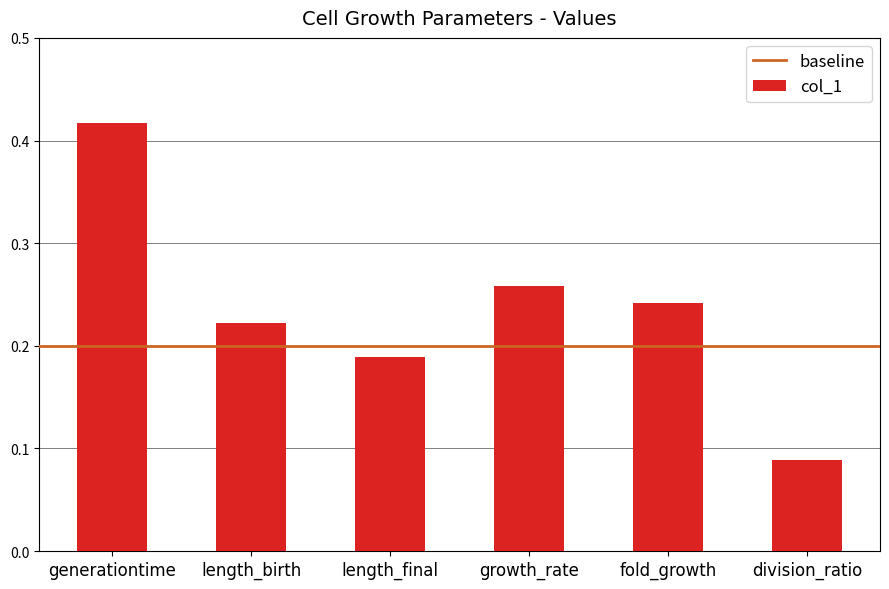

List the labels in order of value, smallest first.

division_ratio, length_final, length_birth, fold_growth, growth_rate, generationtime